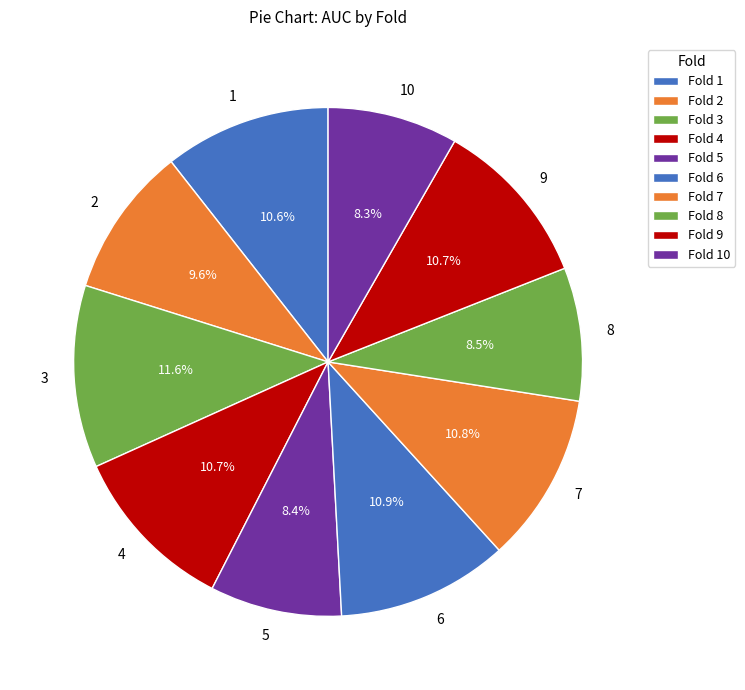

What is the total percentage of 6 and 2?

20.5%